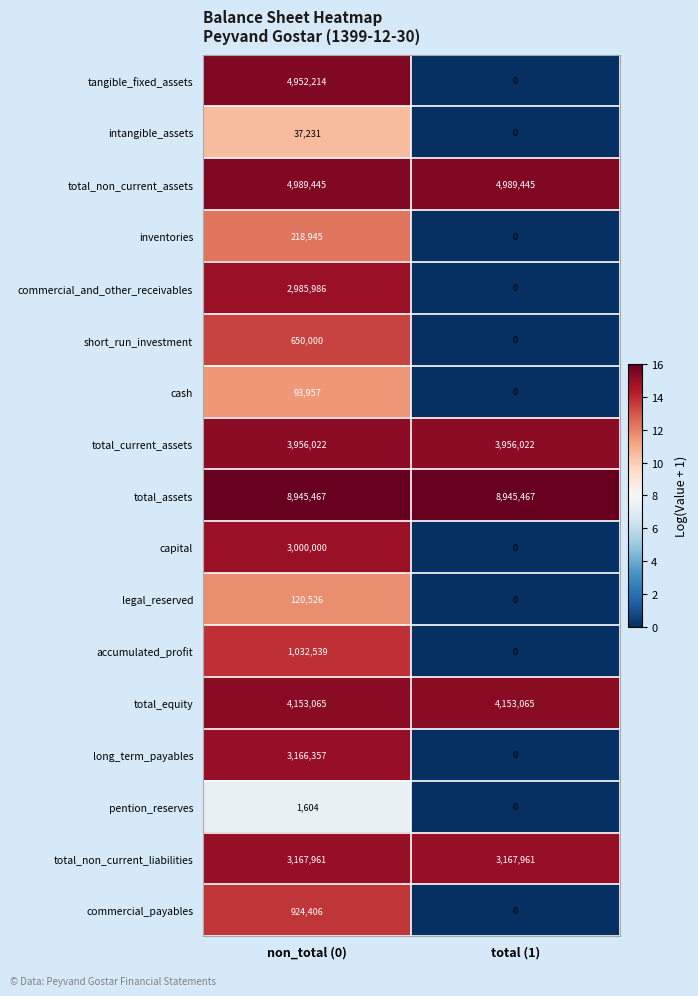

Which category has the lowest value across all series?

total (1)